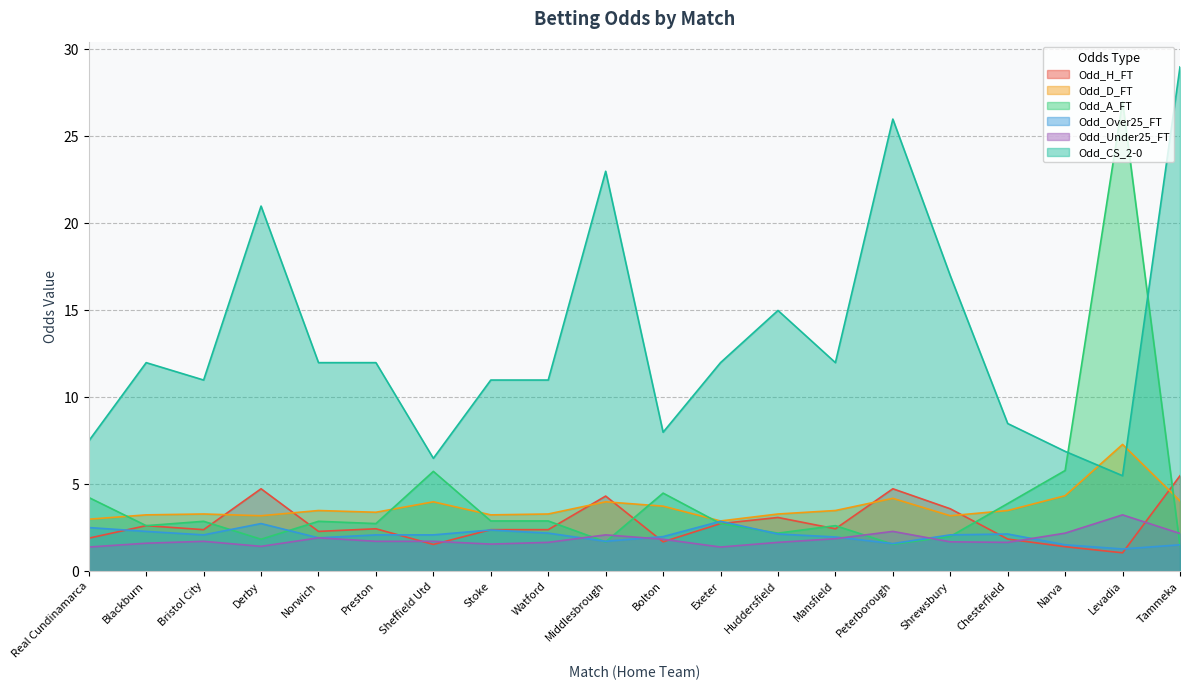

What is the difference between the highest and lowest values at Middlesbrough?

21.3